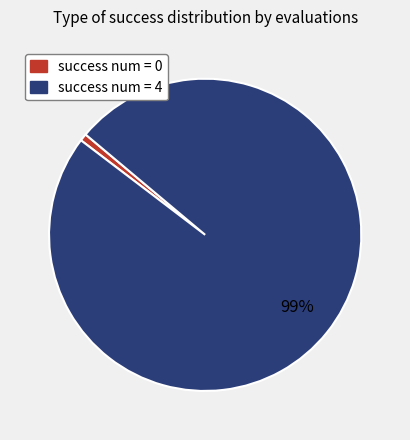

To the nearest percent, what percentage of the pie is success num = 4?

99%